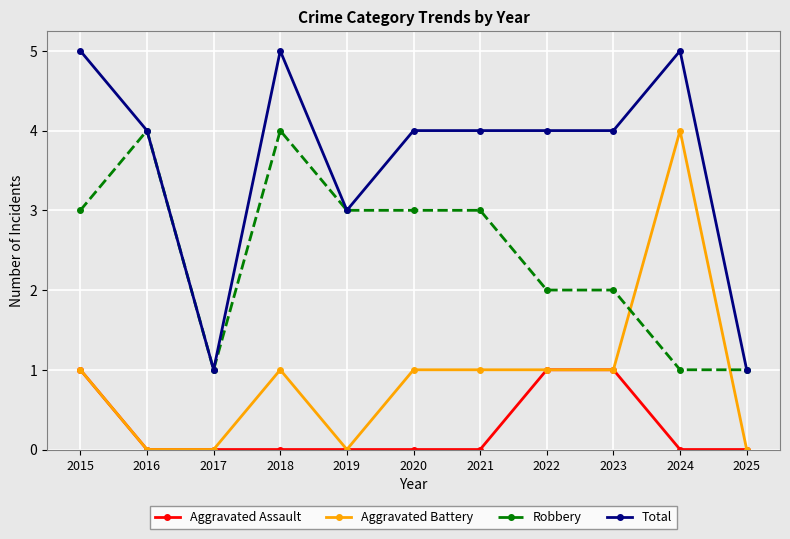

Is it true that Total equals 1 at 2017?

True